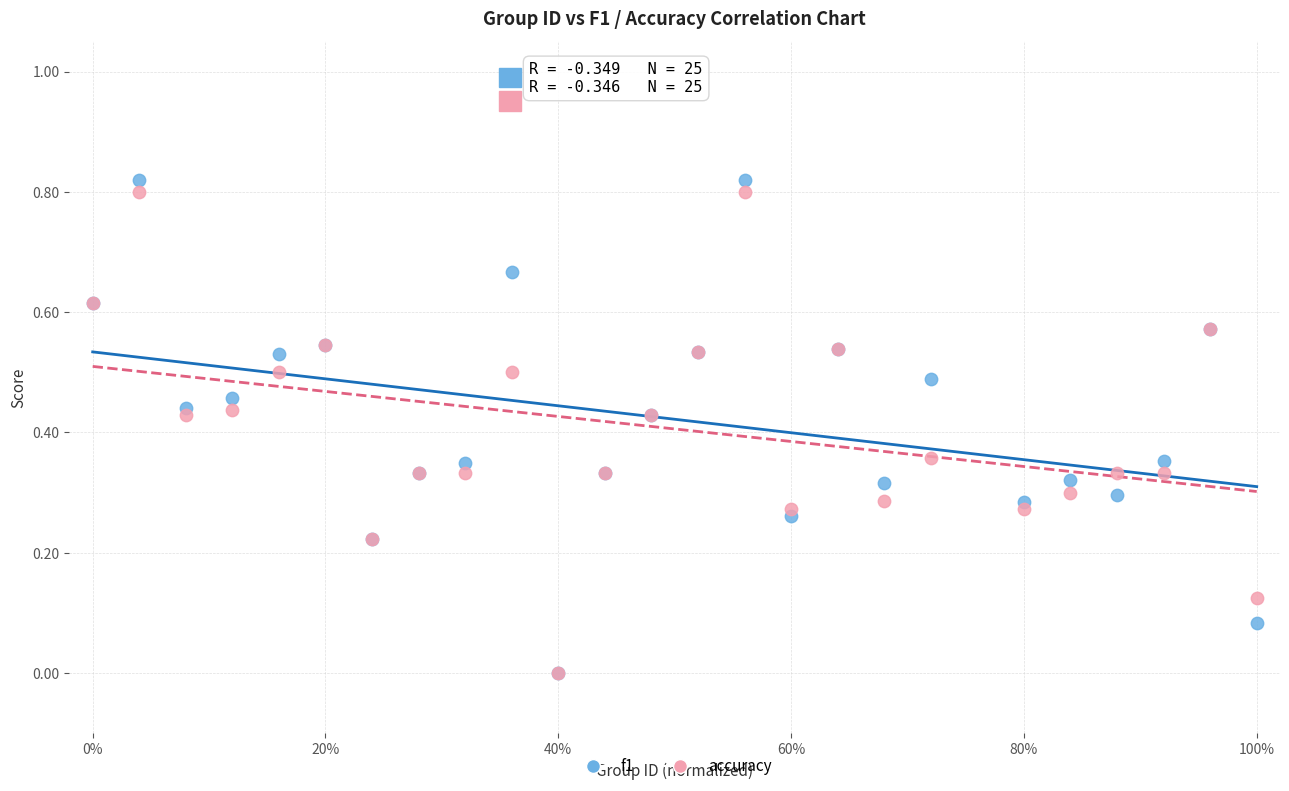

What are all the series names shown in the legend?

f1, accuracy